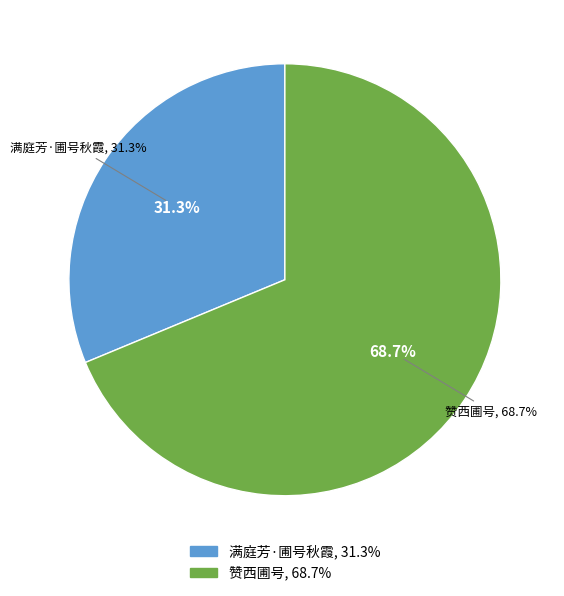

To the nearest percent, what is the difference between the largest and smallest slice percentages?

37%